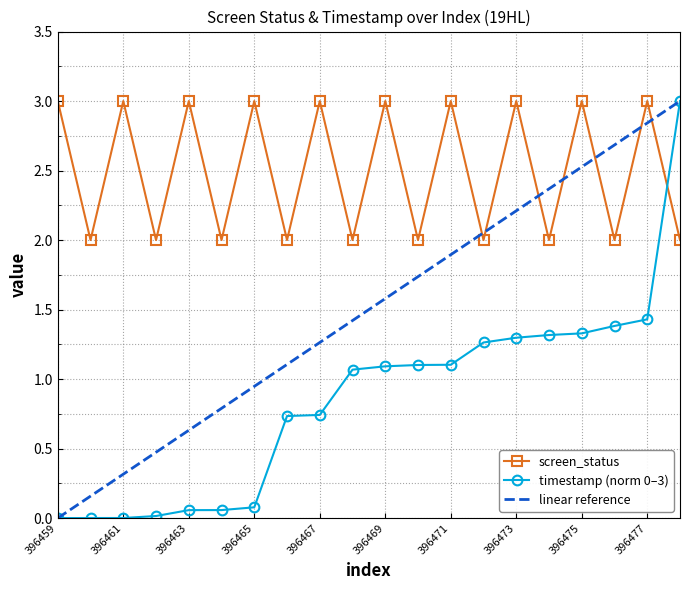

True or false: screen_status has more than 2 points higher than both neighbors.

True